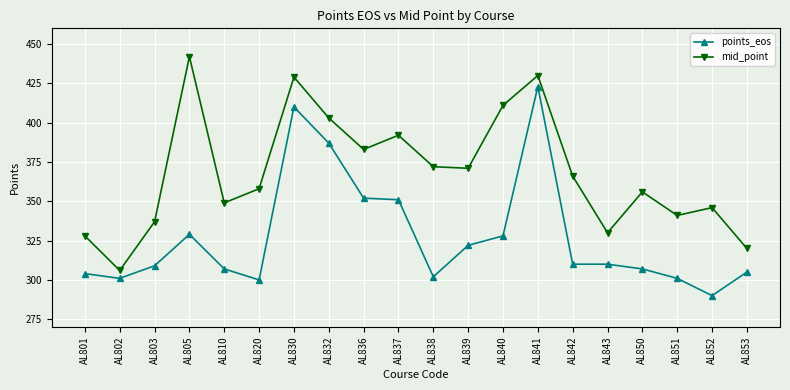

Reading right to left, list all the values displayed in this chart.

points_eos: 305	290	301	307	310	310	423	328	322	302	351	352	387	410	300	307	329	309	301	304
mid_point: 320	346	341	356	330	366	430	411	371	372	392	383	403	429	358	349	442	337	306	328